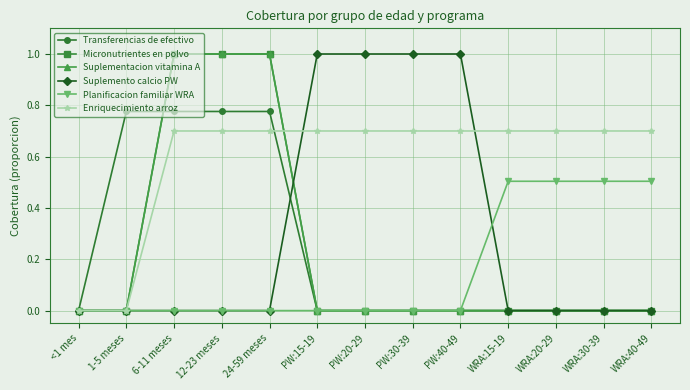

Is this an area chart (filled region under the line)?

No